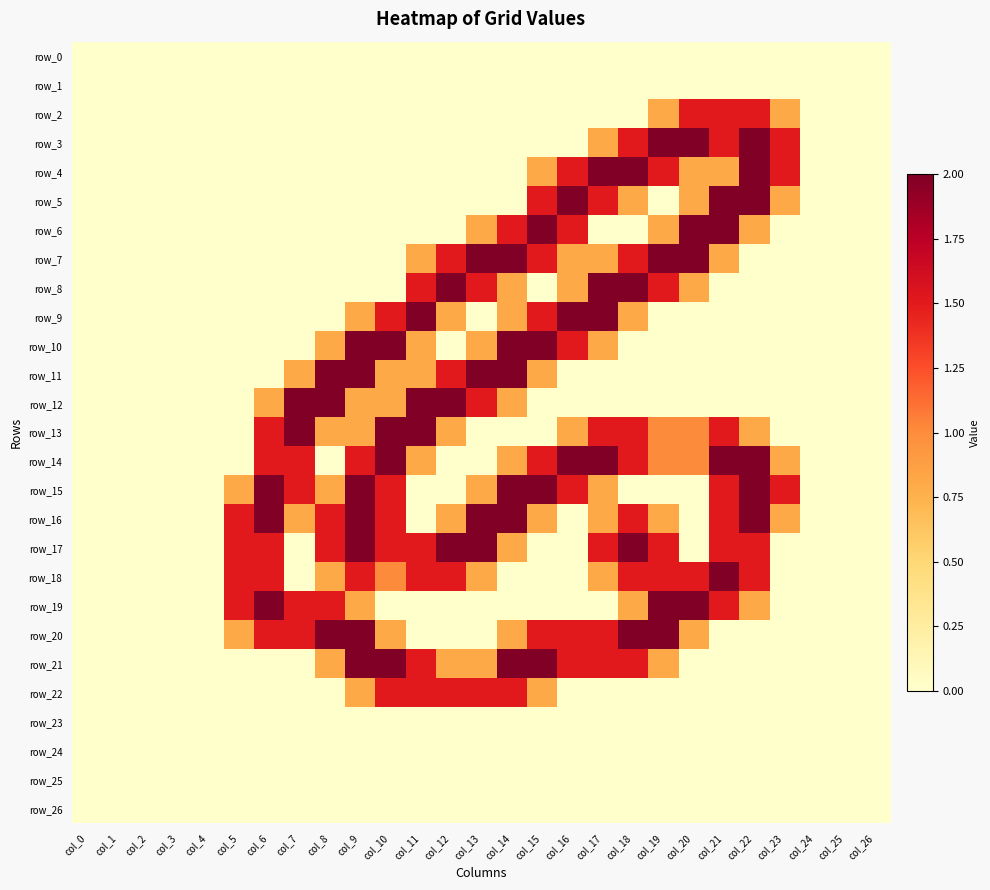

At how many categories does at least one series exceed 0?

19